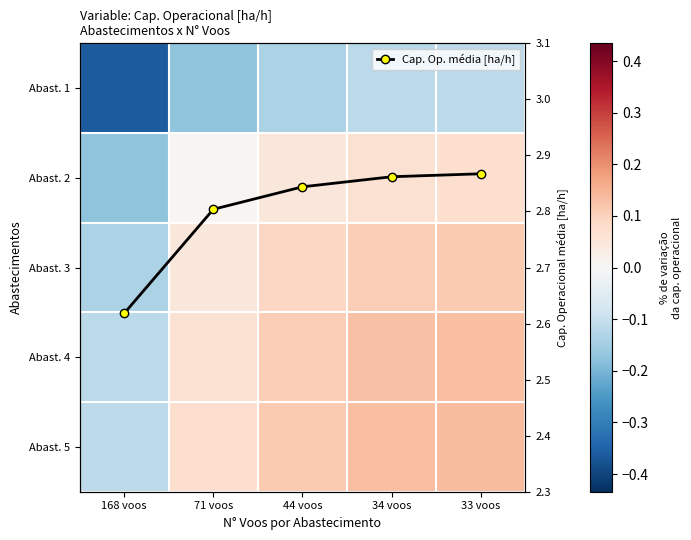

Which series has the widest spread of values?

Abast. 1